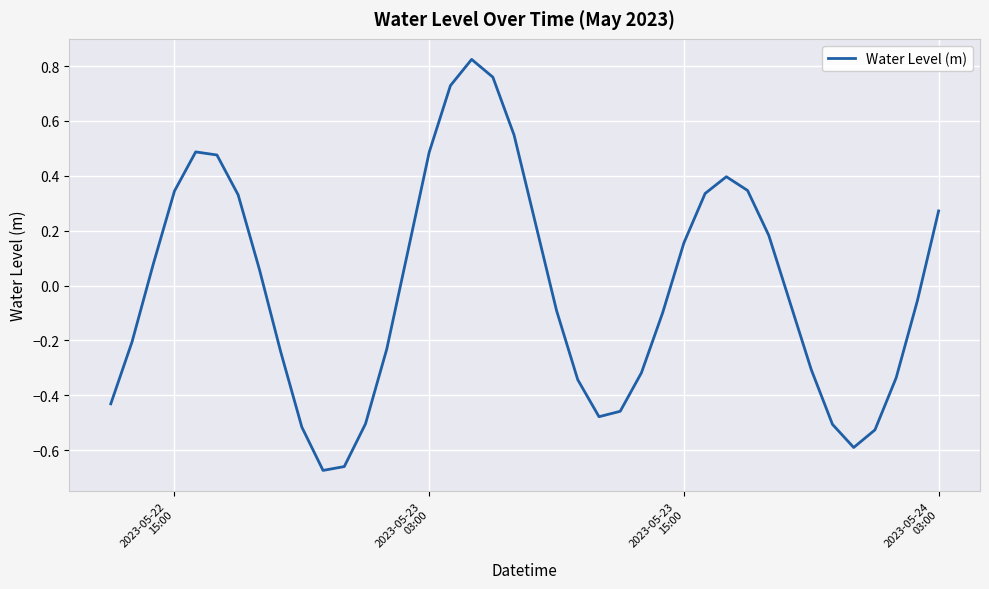

What is the difference between the maximum and minimum values?

1.5